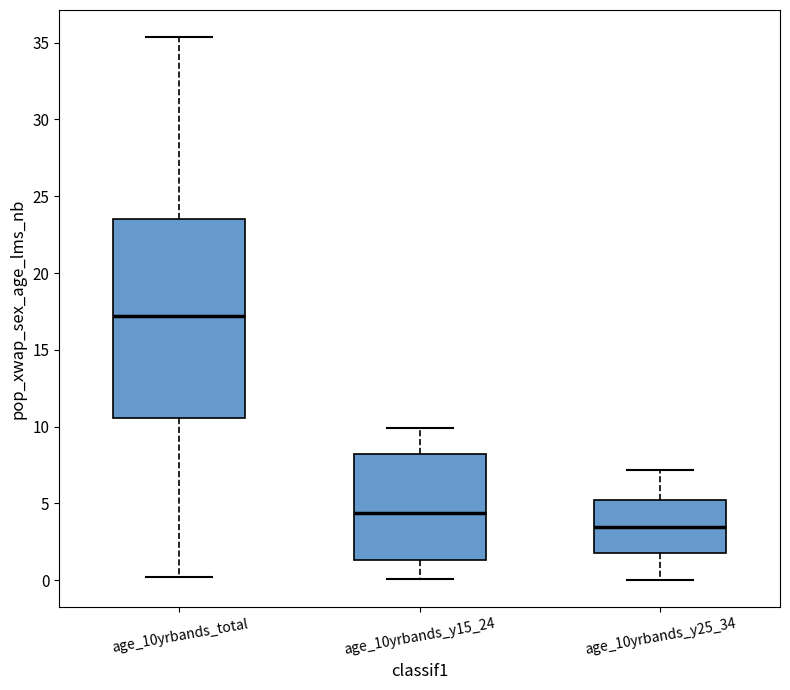

Reading left to right, read every box against the y-axis: the position of its median line, the range the box covers, and the ends of its whiskers. The values are not printed on the chart, so give them approximately, as read against the axis.

age_10yrbands_total: median 17.0, box 10.5 to 23.5, whiskers 0.0 to 35.5
age_10yrbands_y15_24: median 4.5, box 1.5 to 8.0, whiskers 0.0 to 10.0
age_10yrbands_y25_34: median 3.5, box 2.0 to 5.0, whiskers 0.0 to 7.0